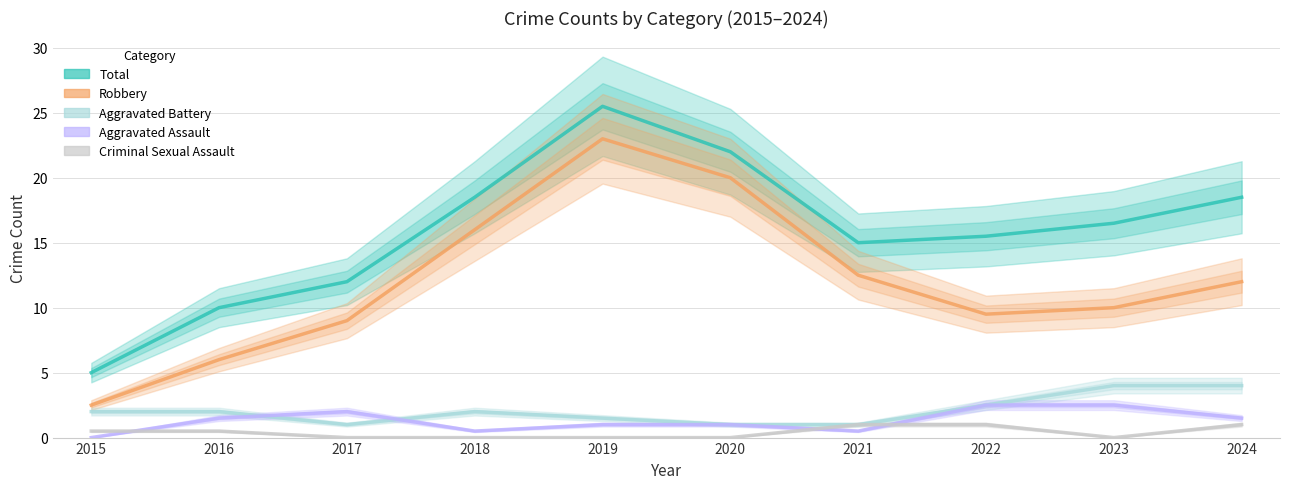

Reading right to left, list all the values displayed in this chart.

Total: 2024=18.5	2023=16.5	2022=15.5	2021=15.0	2020=22.0	2019=25.5	2018=18.5	2017=12.0	2016=10.0	2015=5.0
Robbery: 2024=12.0	2023=10.0	2022=9.5	2021=12.5	2020=20.0	2019=23.0	2018=16.0	2017=9.0	2016=6.0	2015=2.5
Aggravated Battery: 2024=4.0	2023=4.0	2022=2.5	2021=1.0	2020=1.0	2019=1.5	2018=2.0	2017=1.0	2016=2.0	2015=2.0
Aggravated Assault: 2024=1.5	2023=2.5	2022=2.5	2021=0.5	2020=1.0	2019=1.0	2018=0.5	2017=2.0	2016=1.5	2015=0.0
Criminal Sexual Assault: 2024=1.0	2023=0.0	2022=1.0	2021=1.0	2020=0.0	2019=0.0	2018=0.0	2017=0.0	2016=0.5	2015=0.5